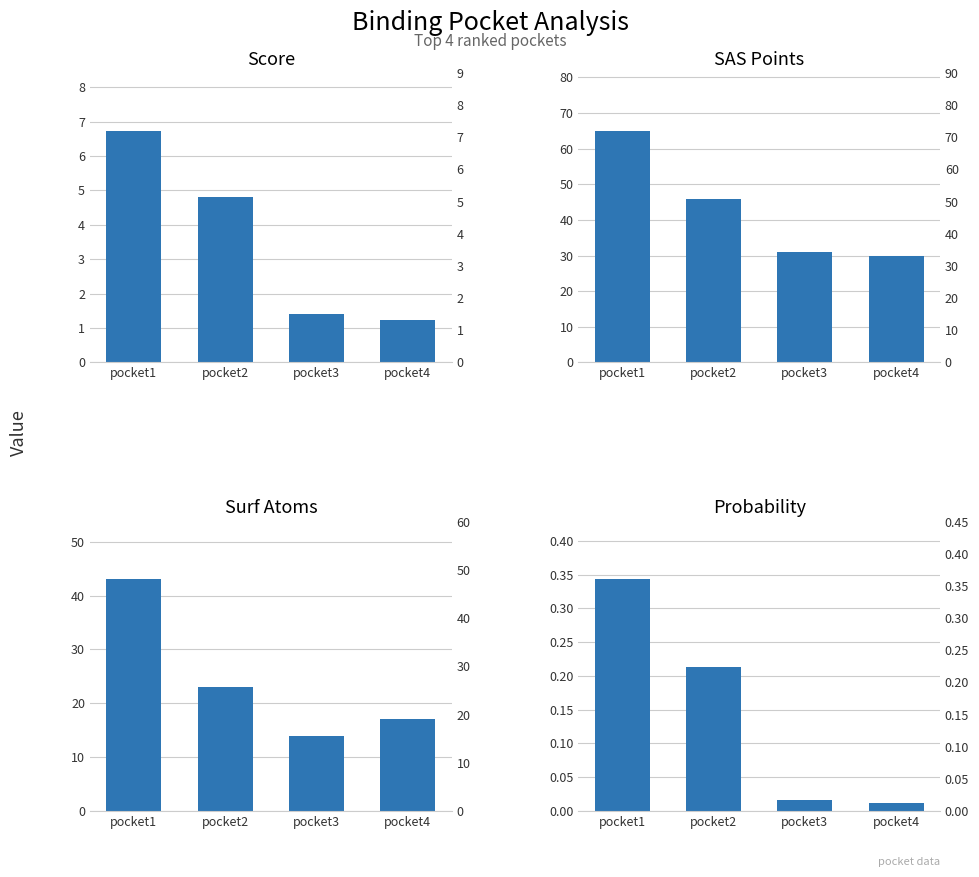

What are all the series names shown in the legend?

score, sas_points, surf_atoms, probability